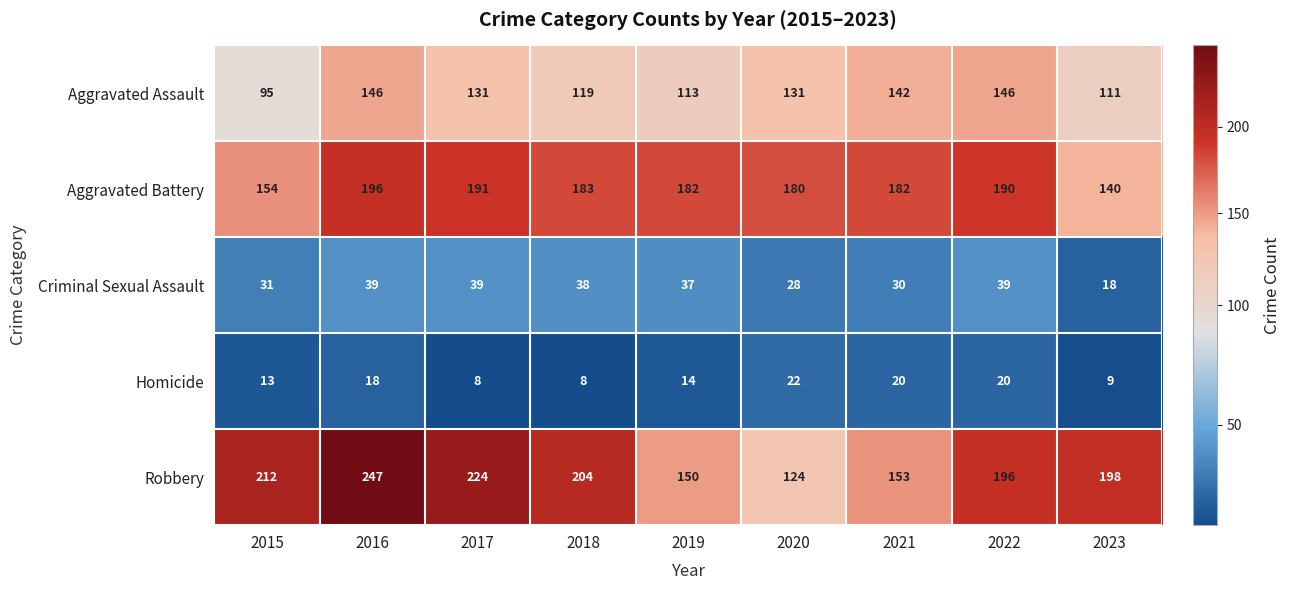

At 2019, list the series in order from largest to smallest.

Aggravated Battery, Robbery, Aggravated Assault, Criminal Sexual Assault, Homicide